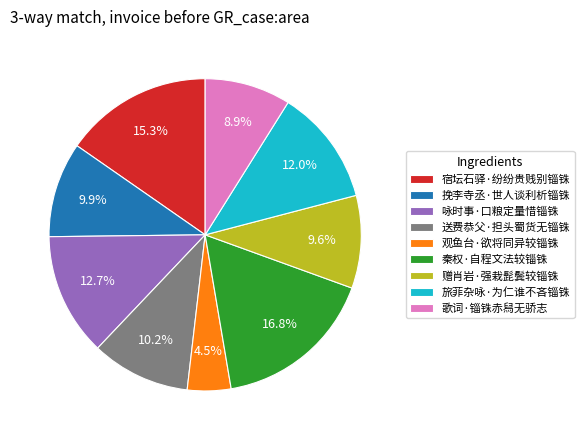

Does 旅菲杂咏·为仁谁不吝锱铢 account for over 50% of the chart?

No